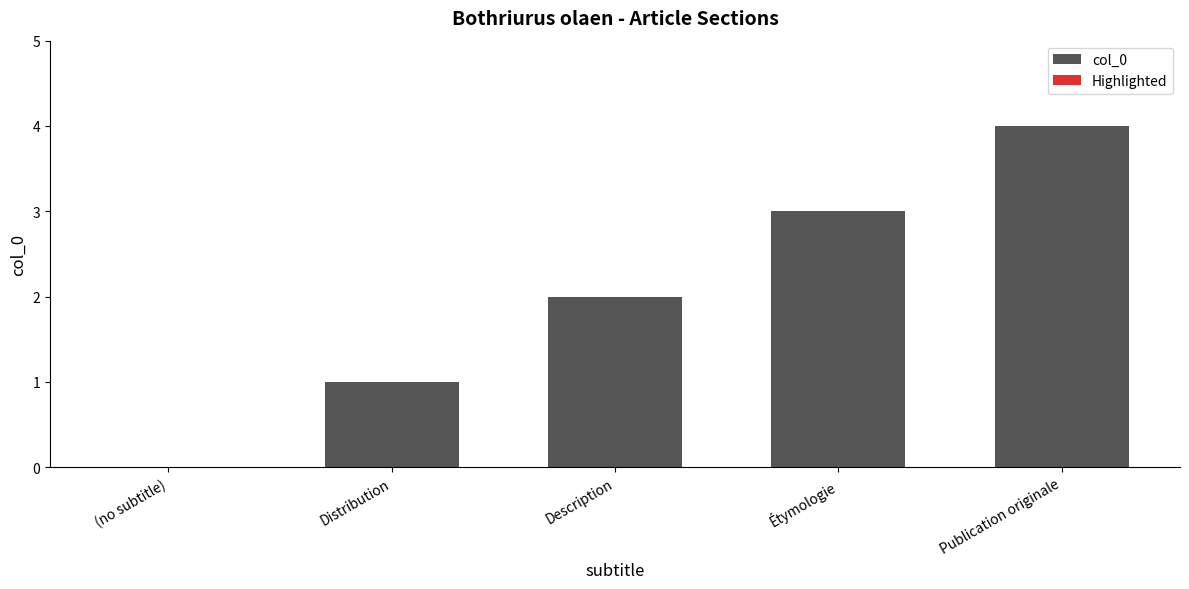

What is the change in value from Distribution to Description?

+1